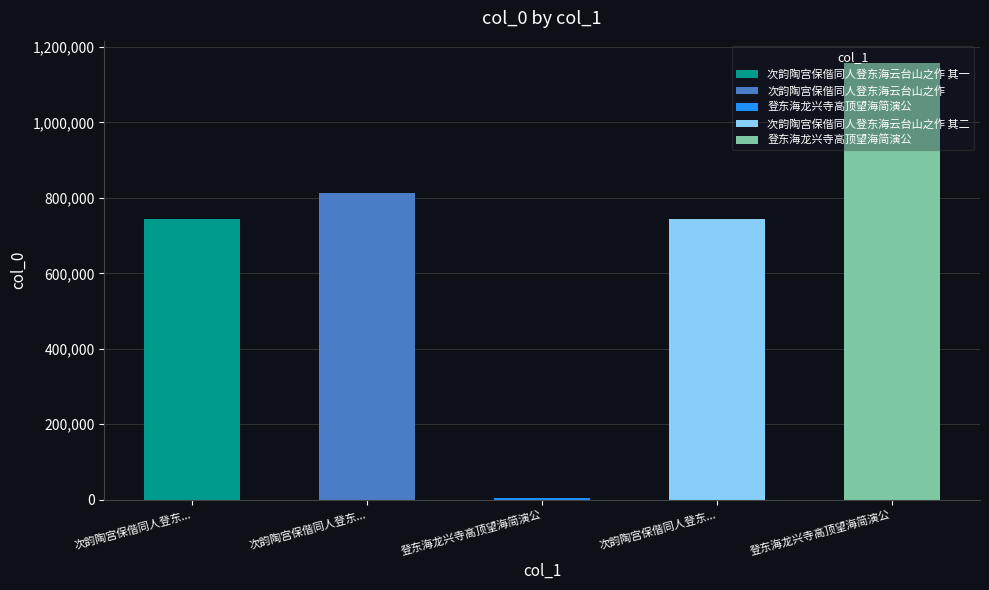

At which category does the chart reach its peak across all series?

登东海龙兴寺高顶望海简演公